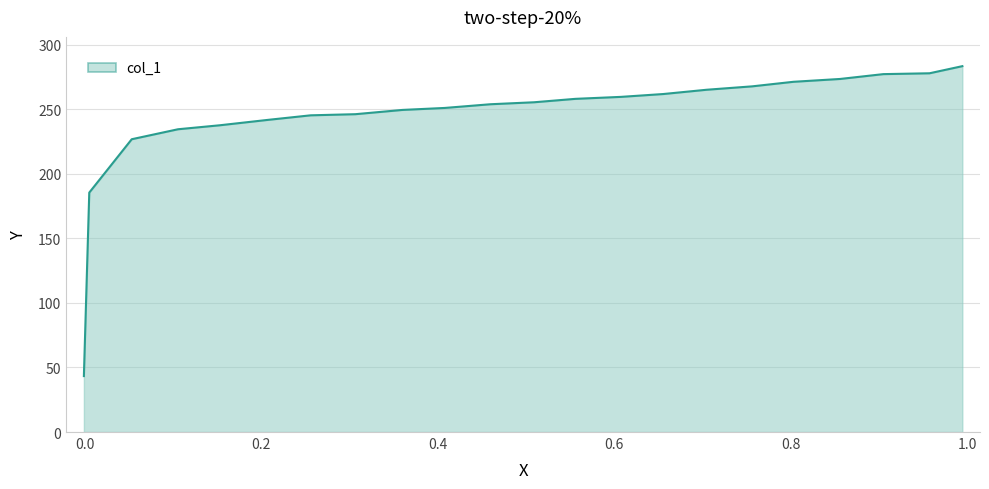

What is the smallest value displayed?

43.3